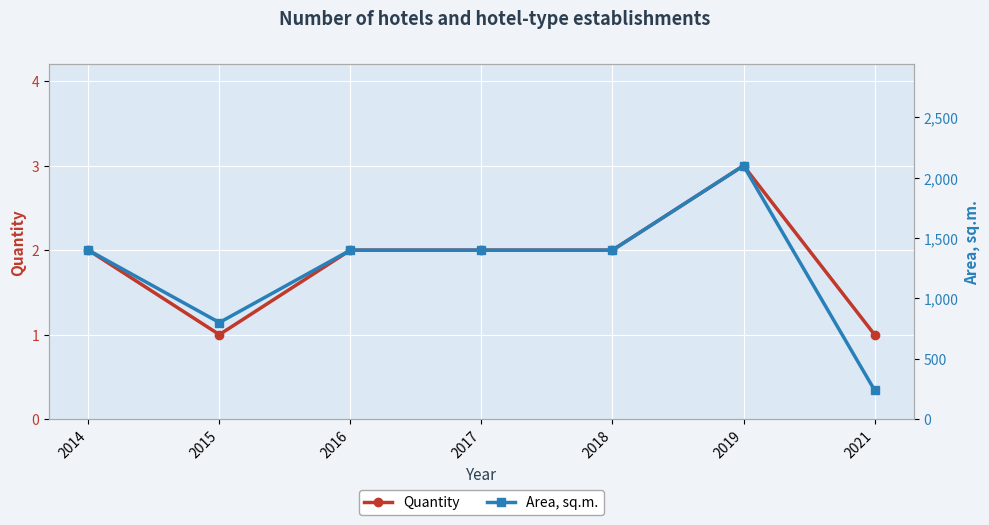

What is the difference between the highest and lowest values at 2015?

799